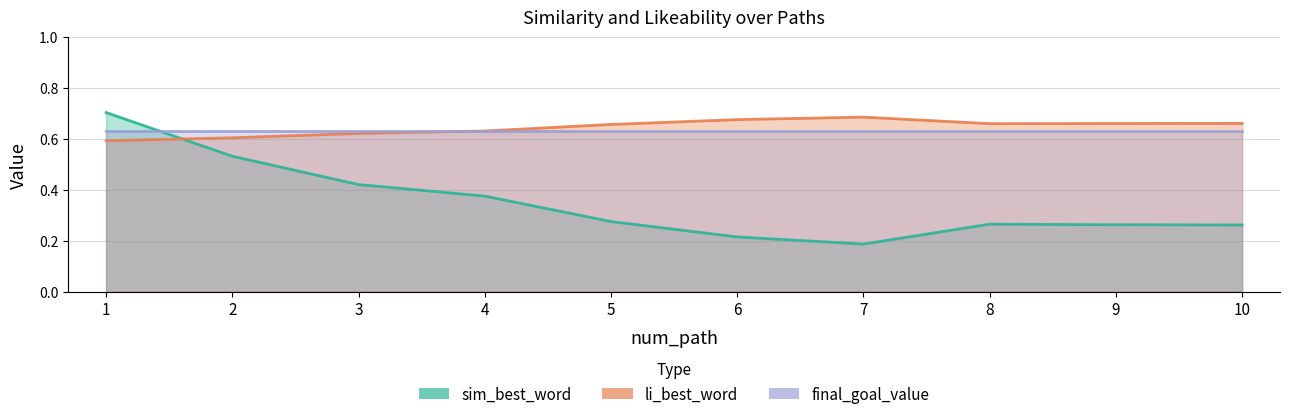

Which series has the widest spread of values?

sim_best_word